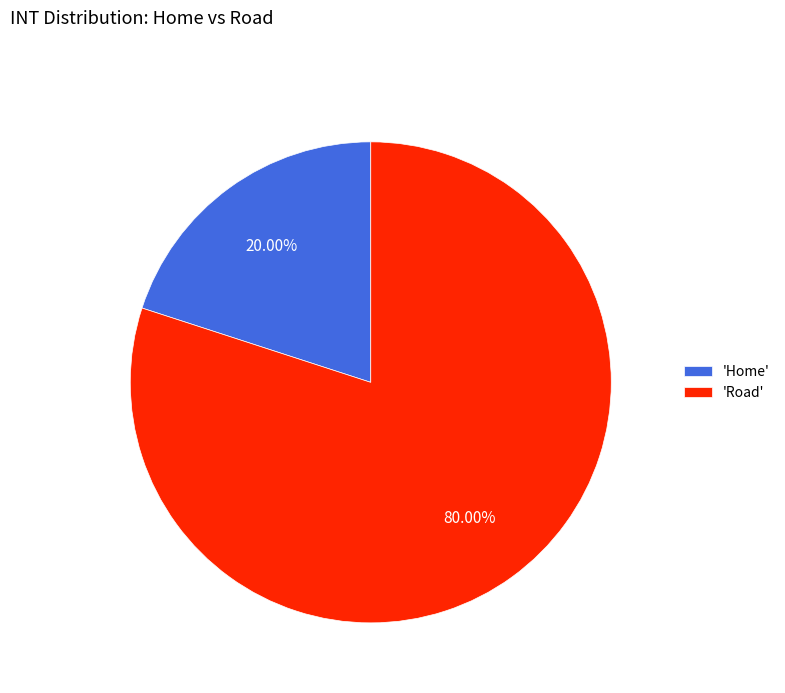

How many slices are in this pie chart?

2